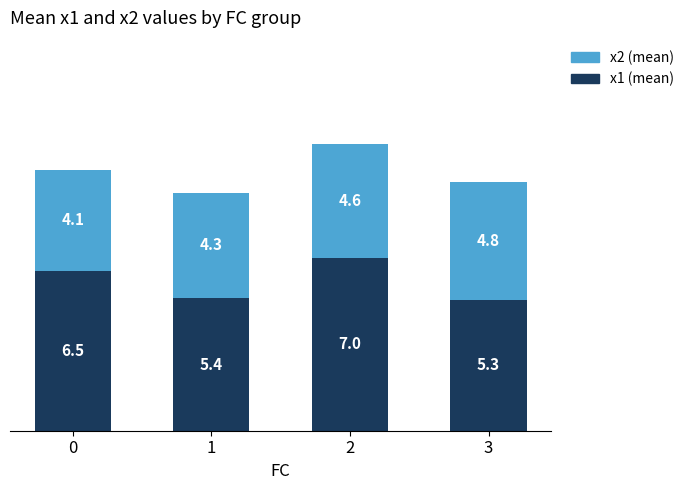

How many values in the x1 (mean) series are below 6?

2